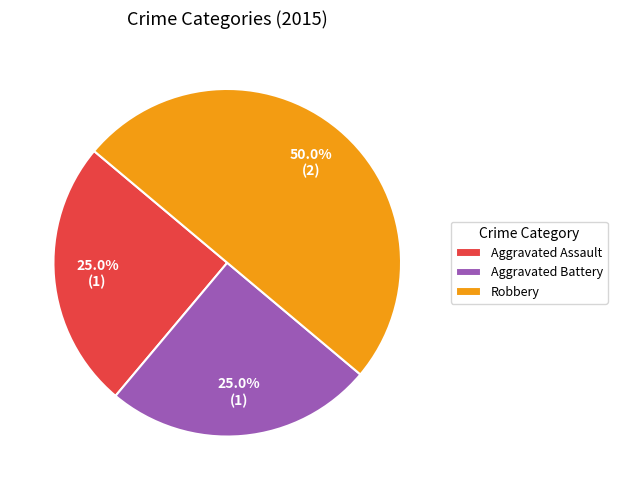

Between Robbery and Aggravated Battery, which is larger?

Robbery